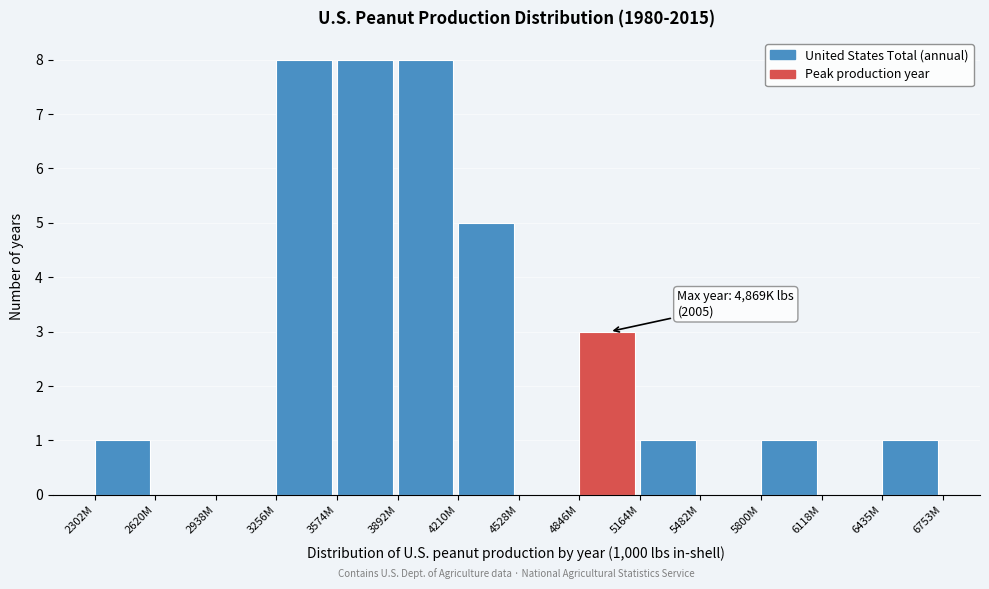

Reading left to right, extract all data points from this chart.

2302M=1	2620M=0	2938M=0	3256M=8	3574M=8	3892M=8	4210M=5	4528M=0	4846M=3	5164M=1	5482M=0	5800M=1	6118M=0	6435M=1